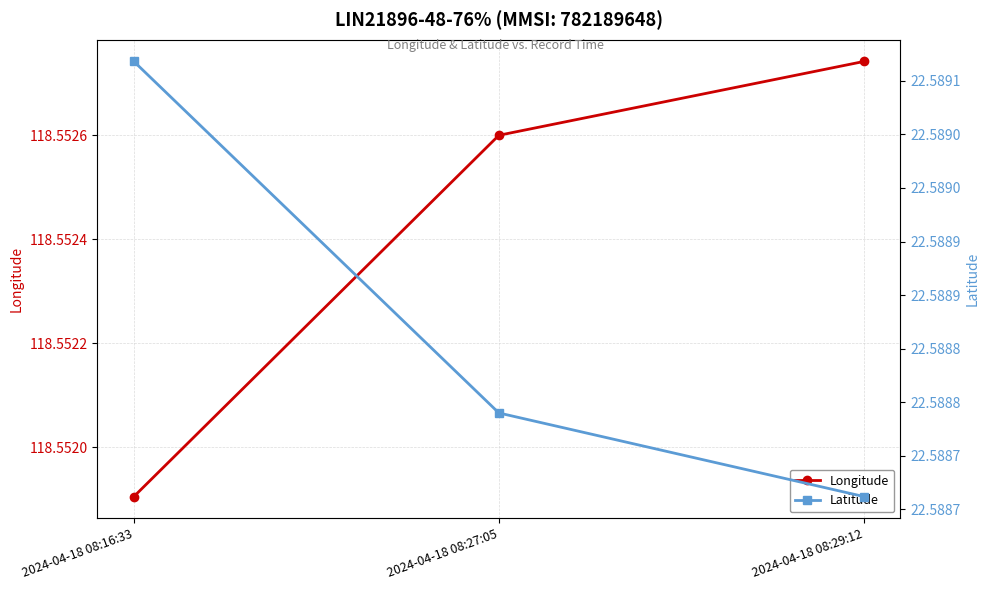

The value of Latitude at 2024-04-18 08:29:12 is 10.7. True or false?

False